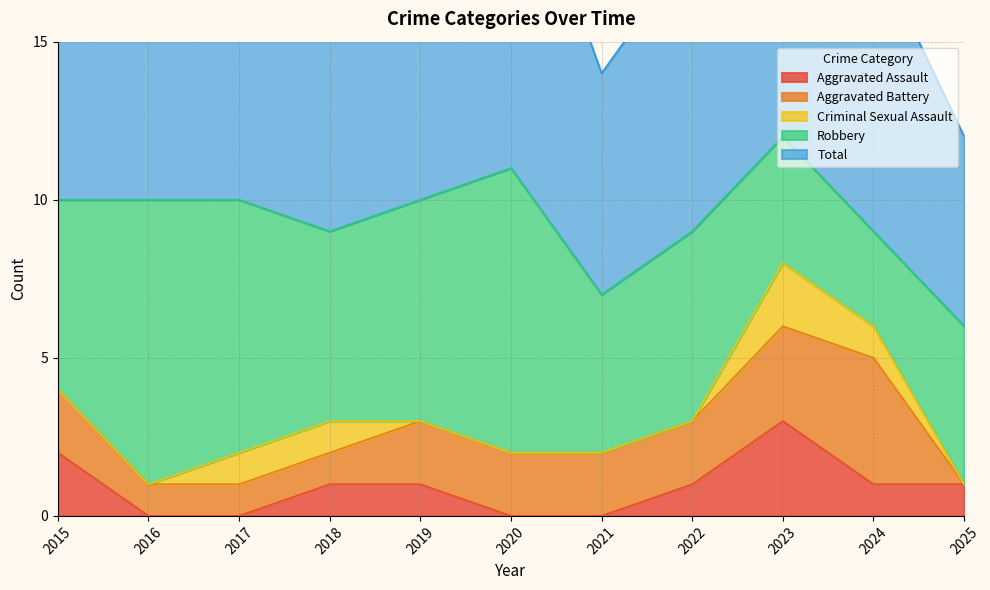

Where is the first local minimum for Total?

2018